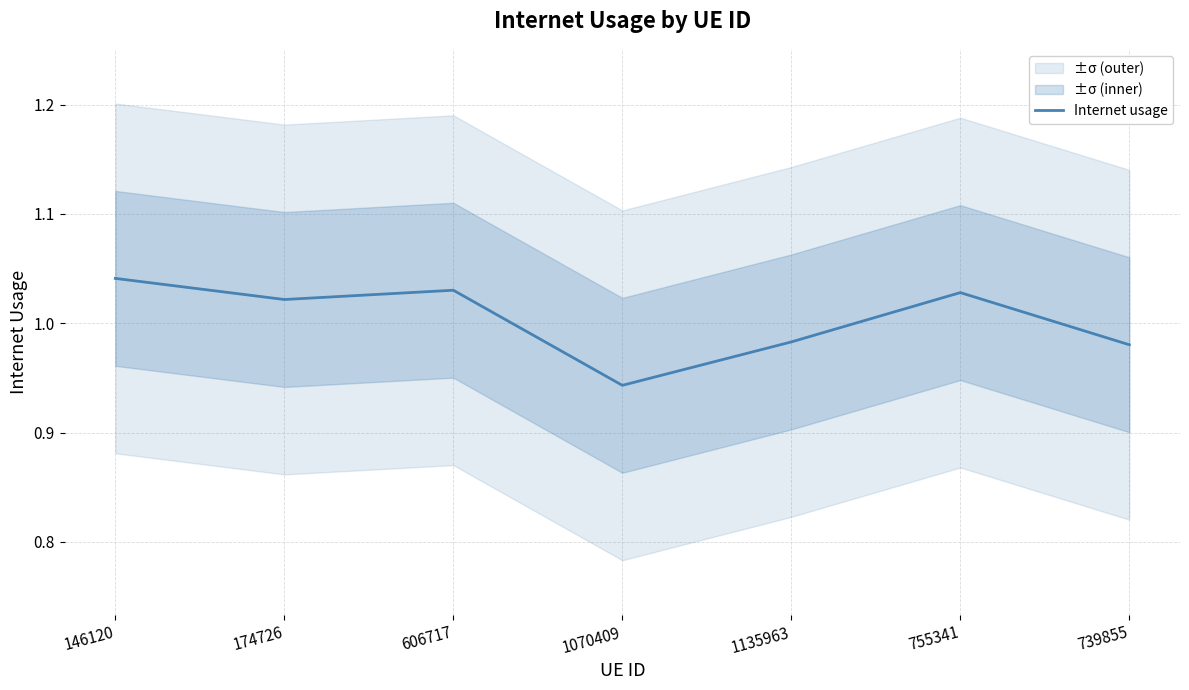

Is it true that the value at 146120 is 1.0?

True